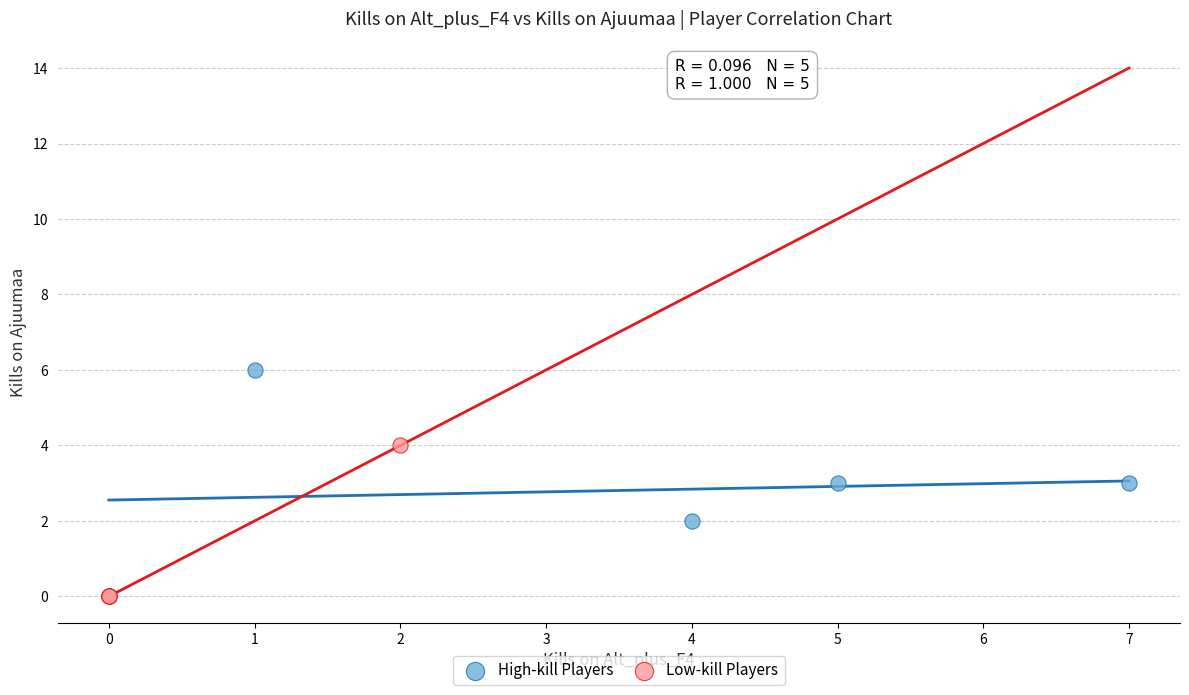

Which series has the widest spread of Y values?

High-kill Players